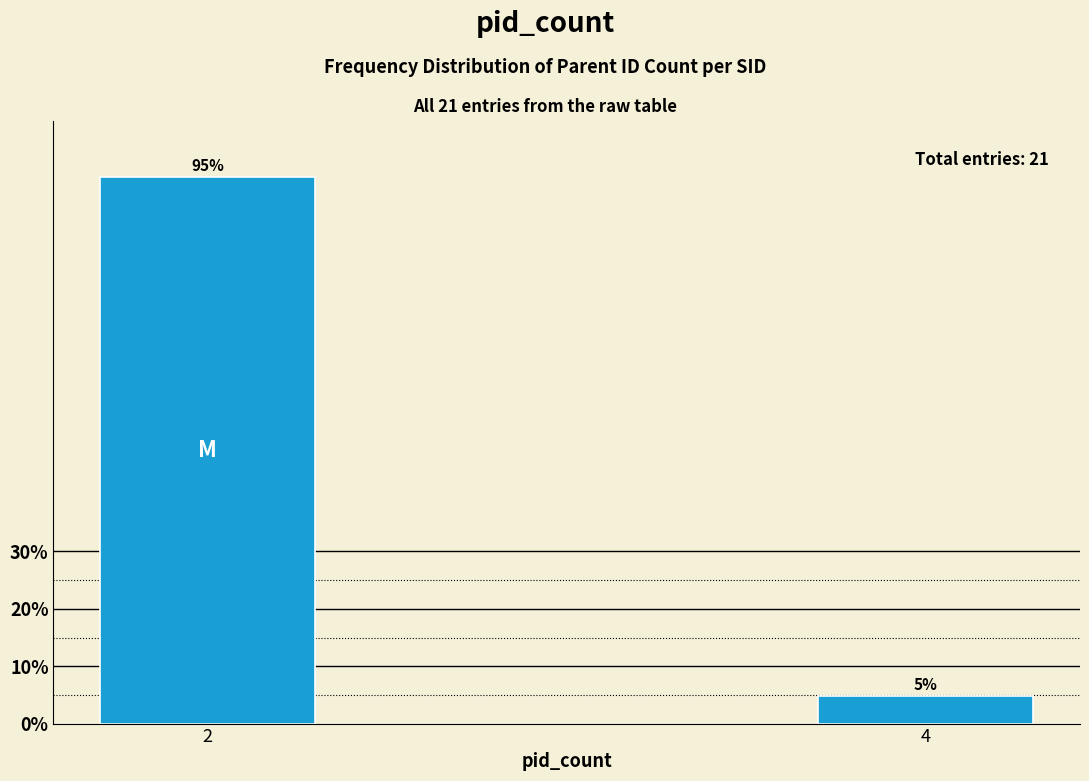

List the labels in order of value, largest first.

2, 4